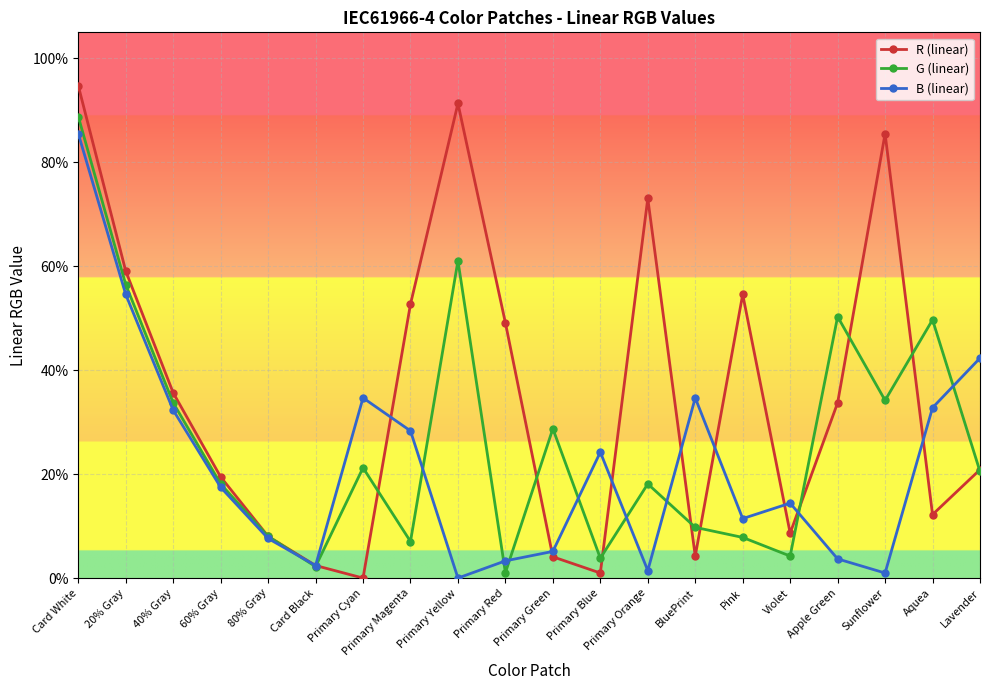

What are all the series names shown in the legend?

R (linear), G (linear), B (linear)